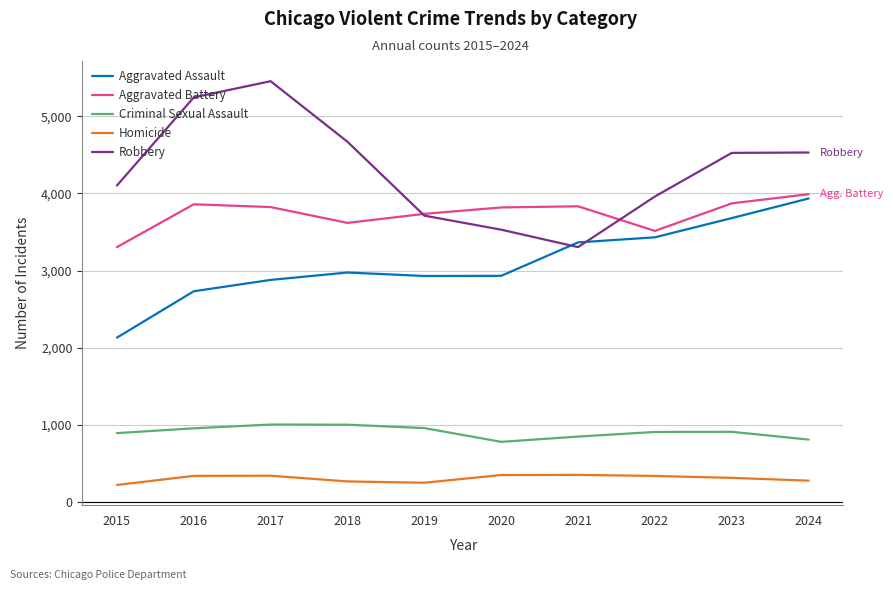

Where do Aggravated Assault and Robbery first cross each other?

2020 and 2021